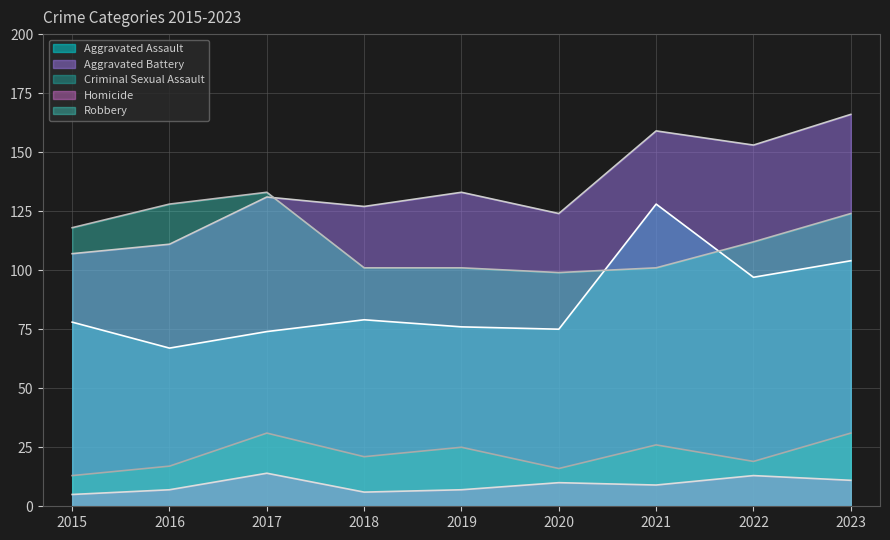

Which label corresponds to the largest value in the chart?

2023